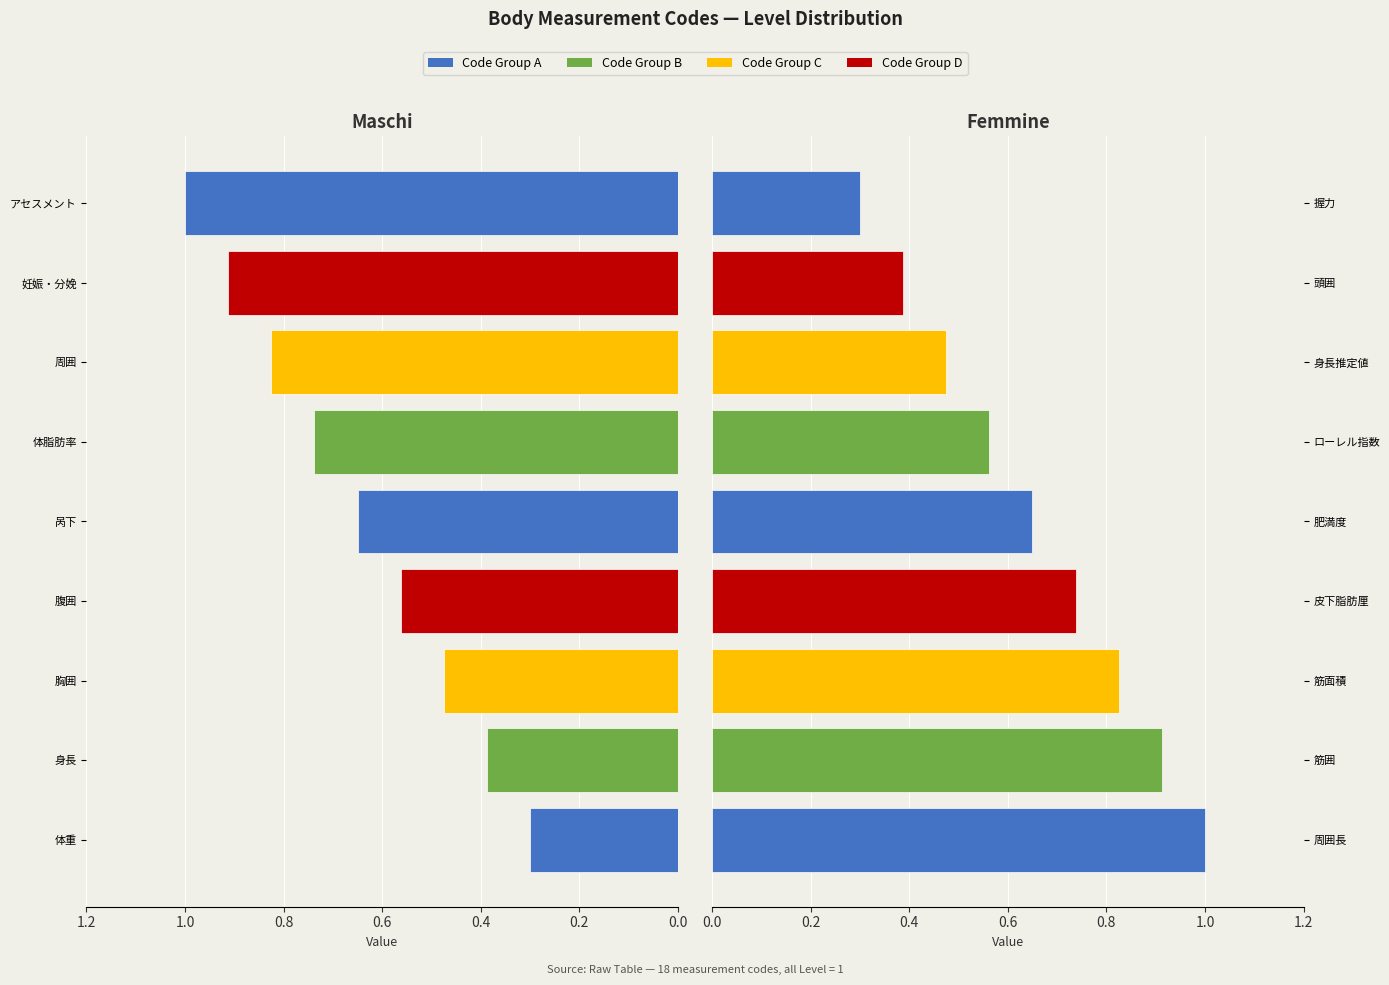

What is the highest value of the Maschi series?

1.0